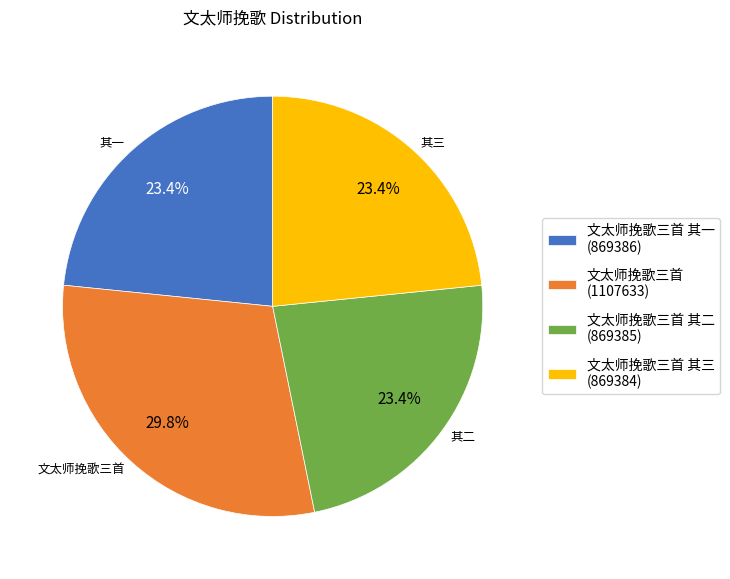

Is the sum of 文太师挽歌三首 (1107633) and 文太师挽歌三首 其三 (869384) greater than half?

Yes